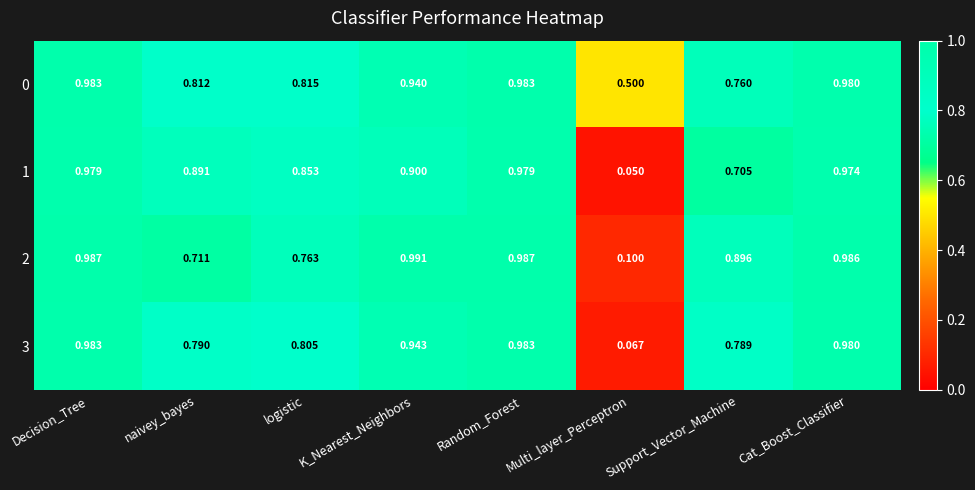

Which category has the lowest value across all series?

Multi_layer_Perceptron